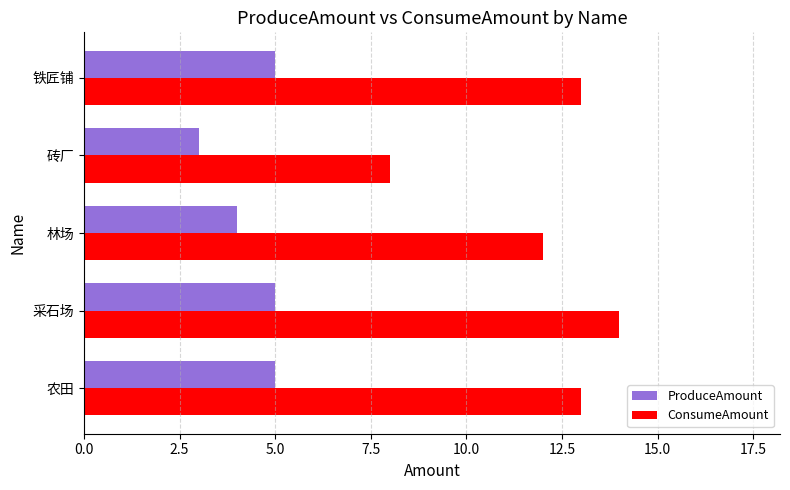

What is the difference between the maximum and minimum values in the ProduceAmount series?

2